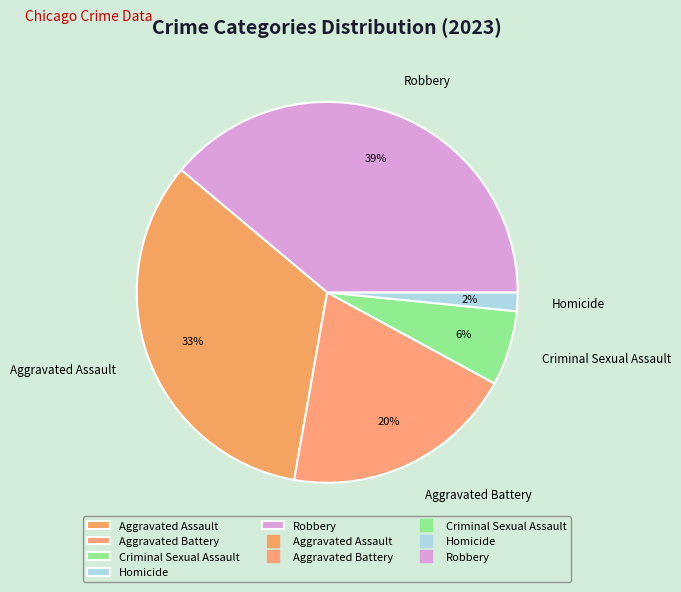

Which slice is the largest?

Robbery